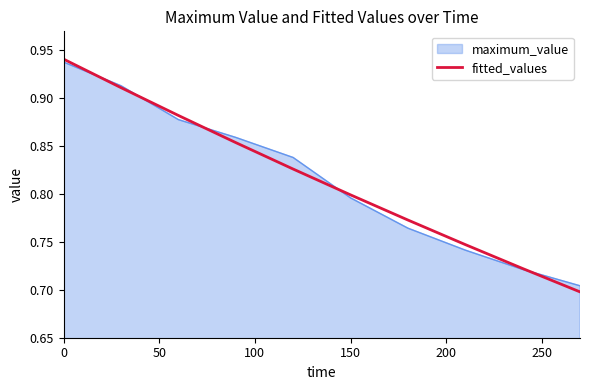

Count the number of categories in the chart.

10